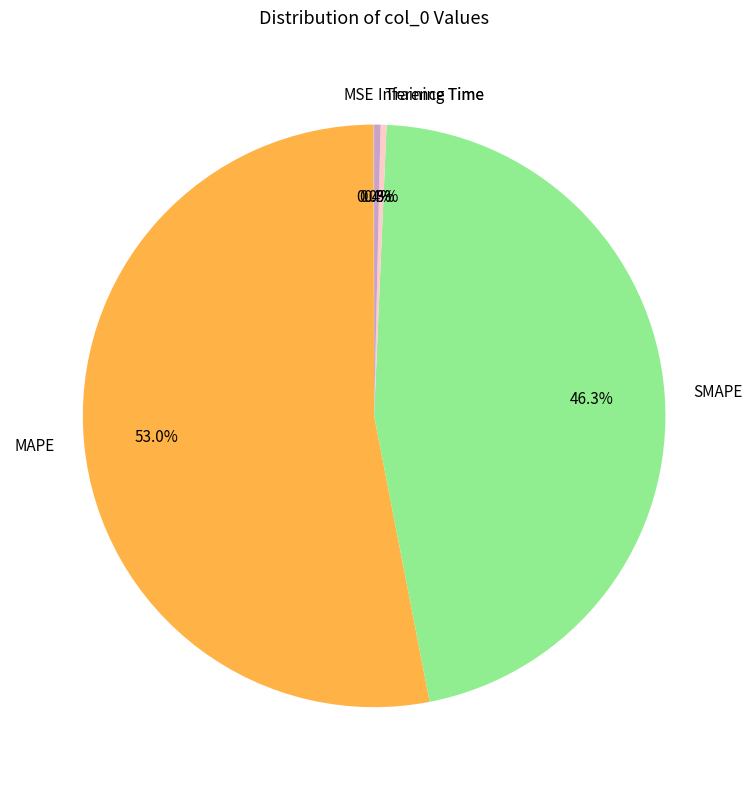

What is the total percentage of Inference Time and Training Time?

0.7%